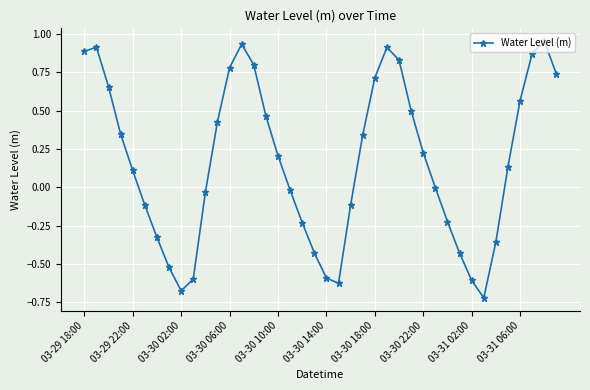

What is the sum of all values?

6.7